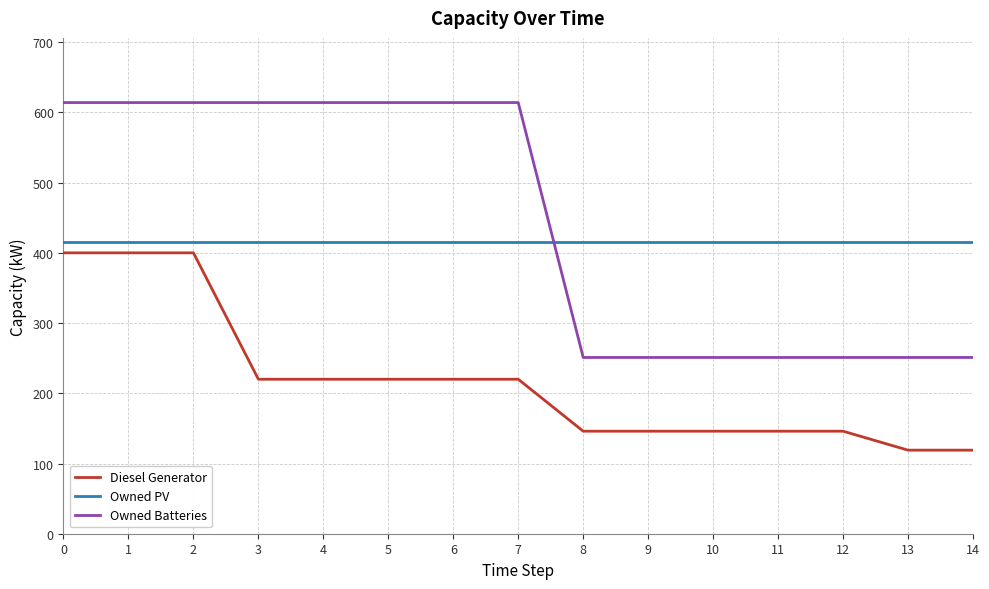

True or false: Owned Batteries and Diesel Generator intersect in this chart.

False